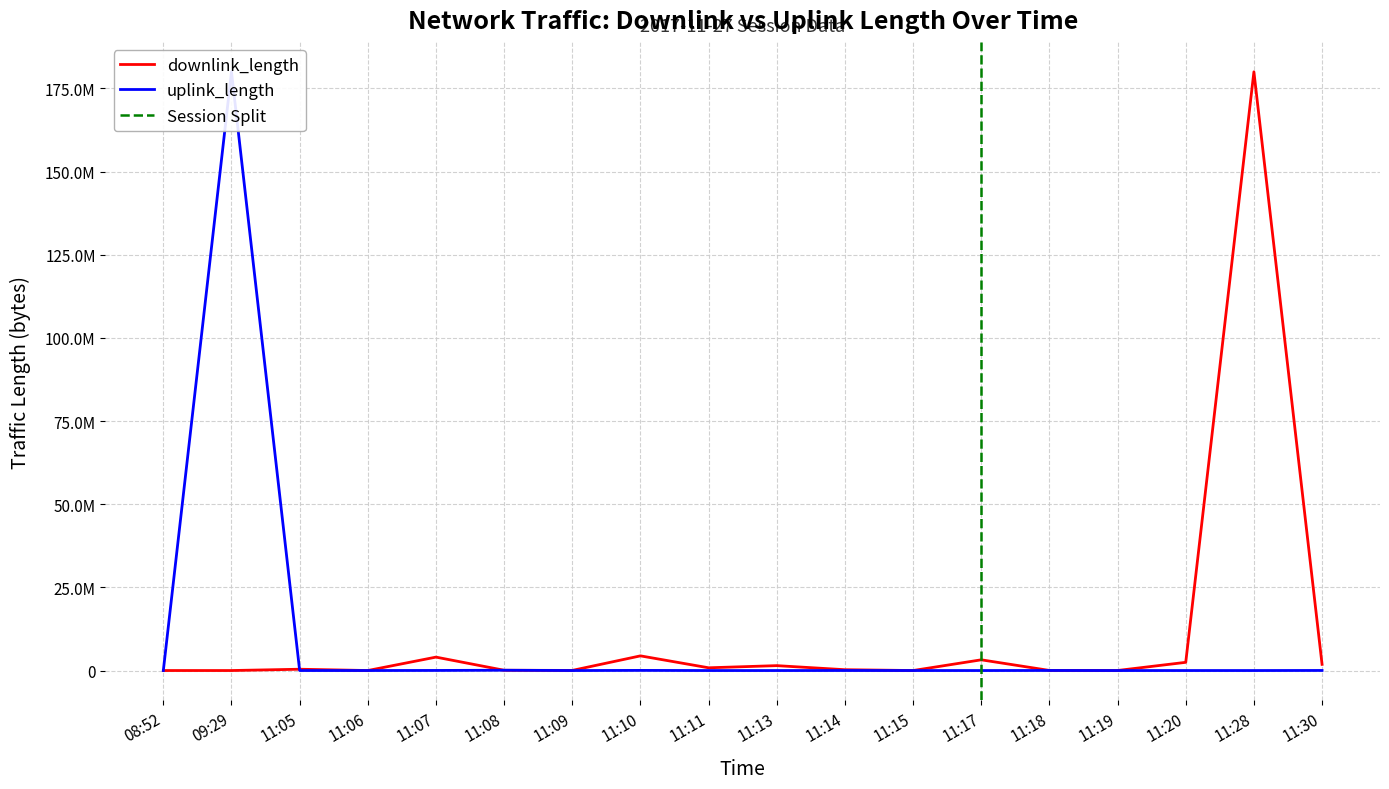

Count the number of categories in the chart.

18